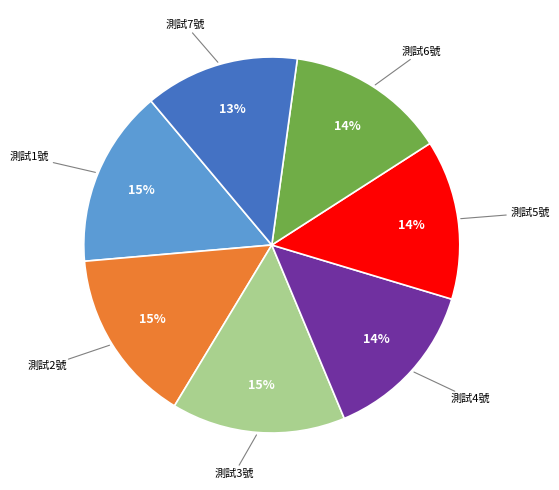

Does any single category account for the majority?

No